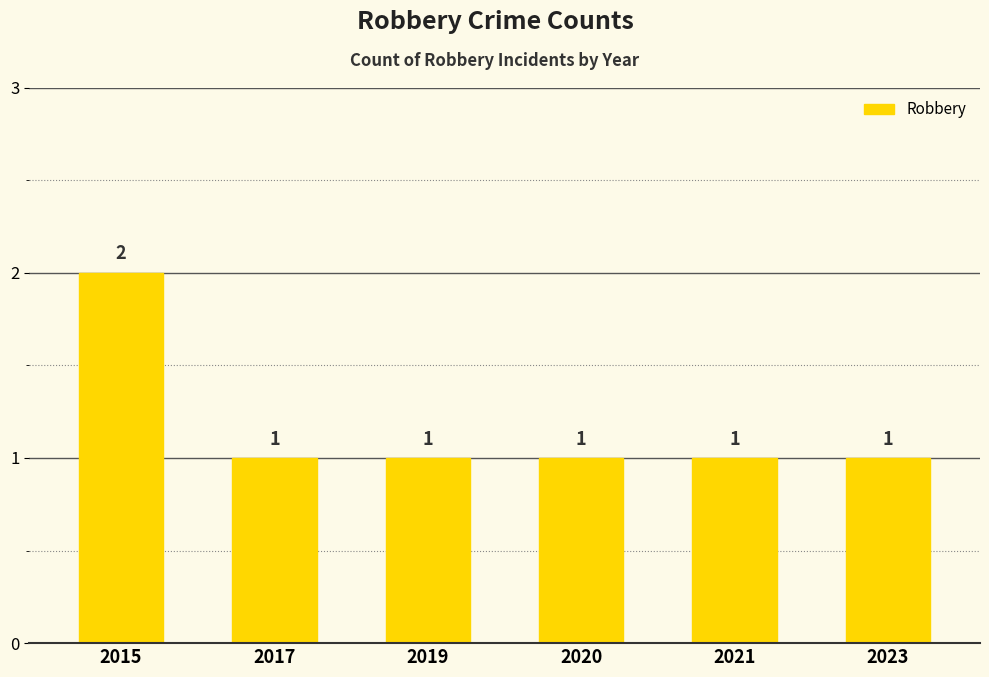

What is the approximate value at 2015?

2